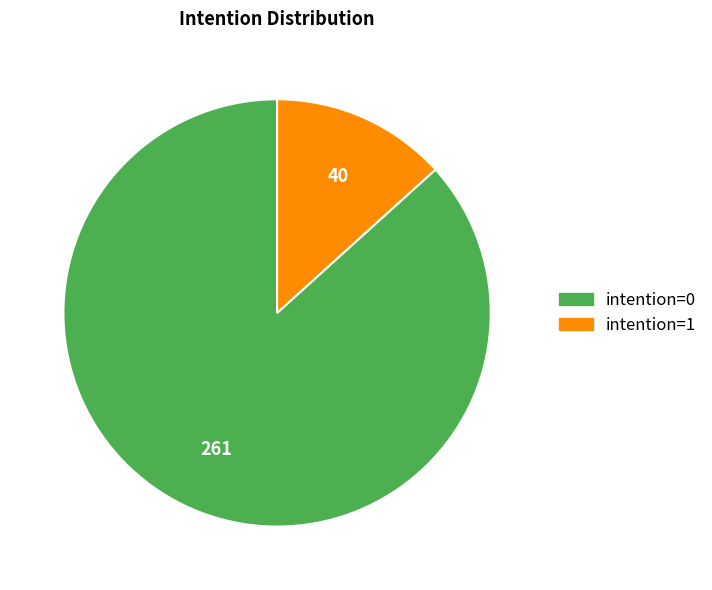

Combined, do intention=0 and intention=1 account for over 50%?

Yes